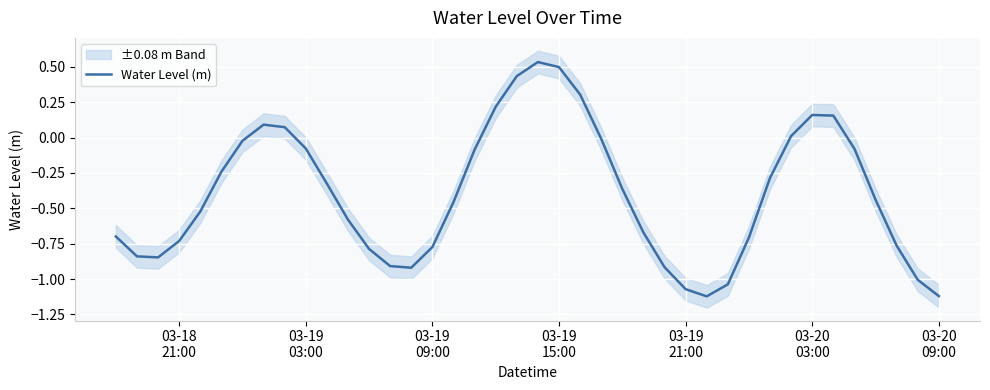

How many lines are shown in the chart?

1